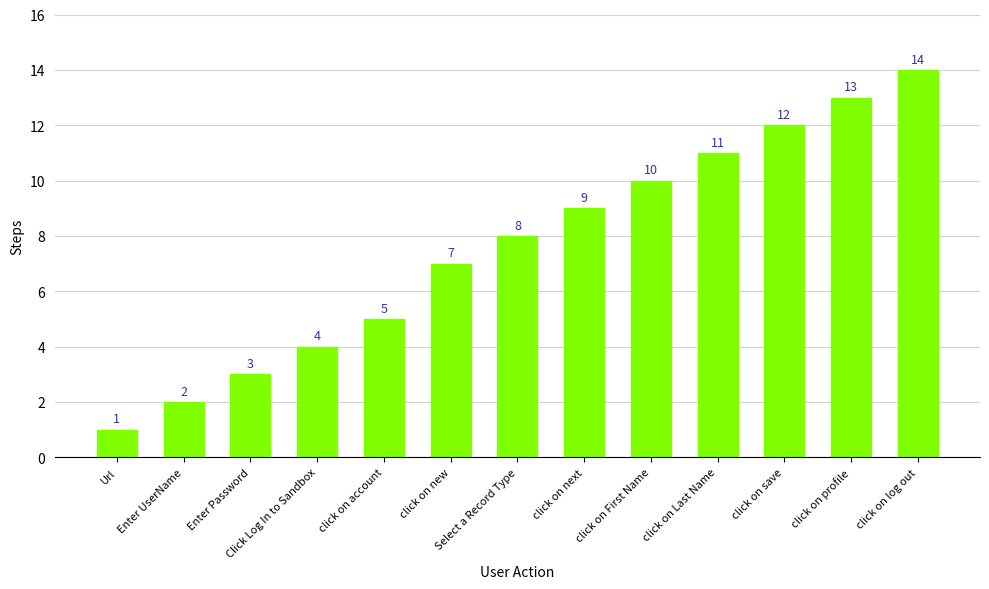

Which label corresponds to the largest value in the chart?

click on log out